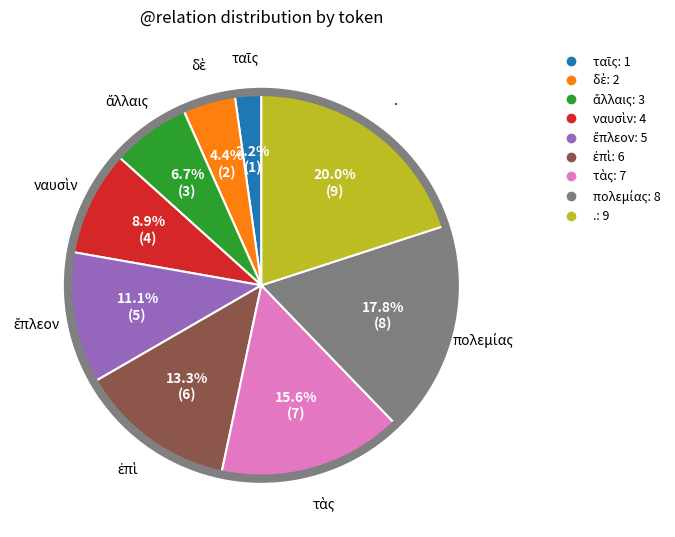

Which slice is the largest?

.